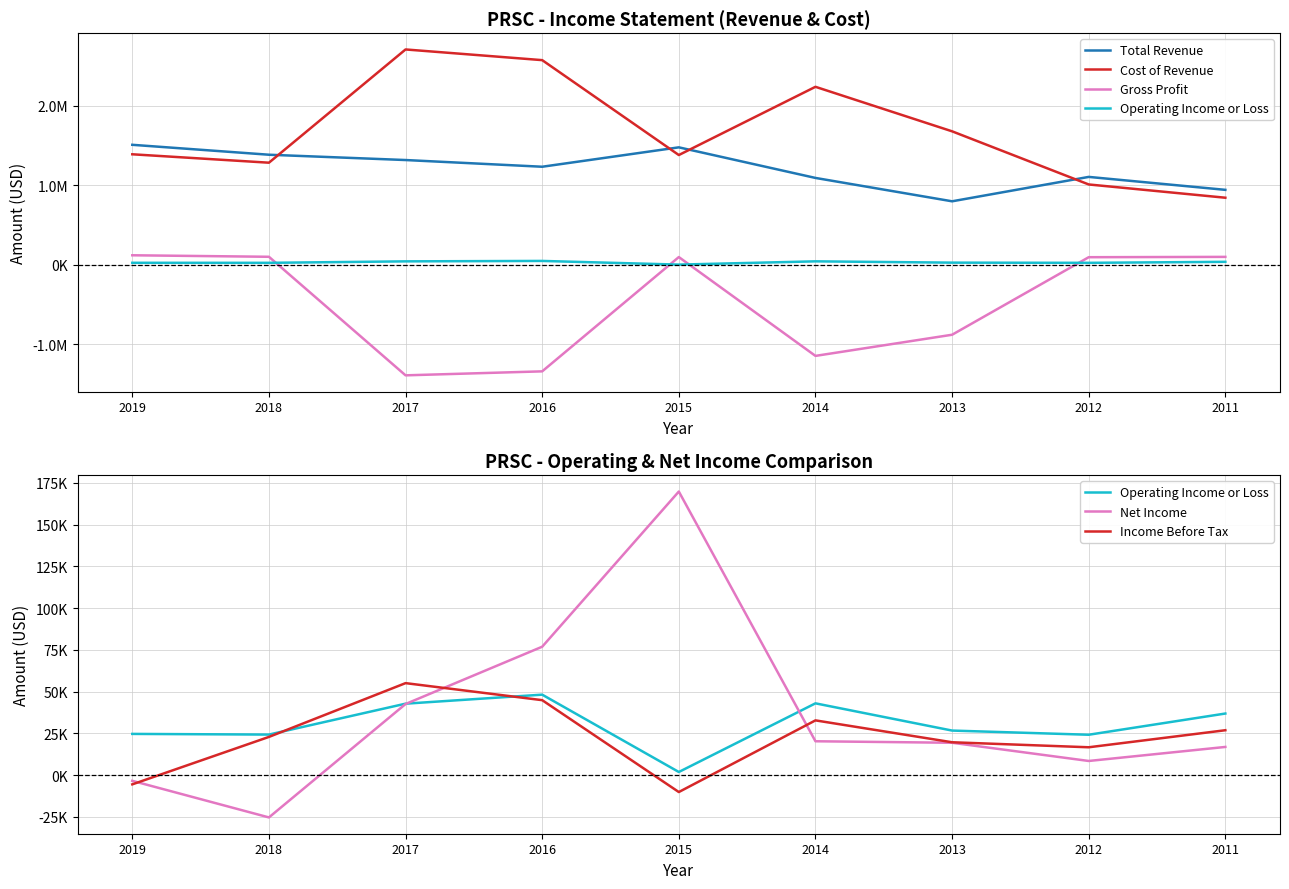

What is the sum of all Gross Profit values?

-4250500